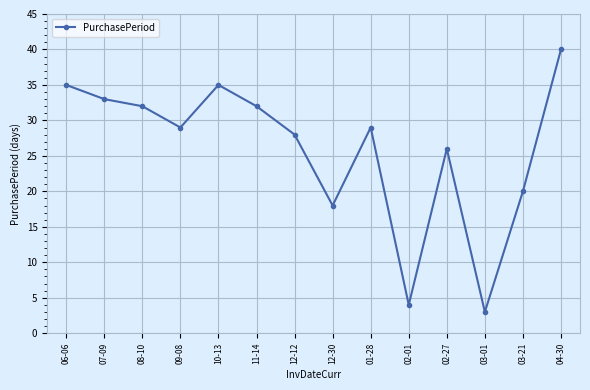

What position from the right is 04-30?

1